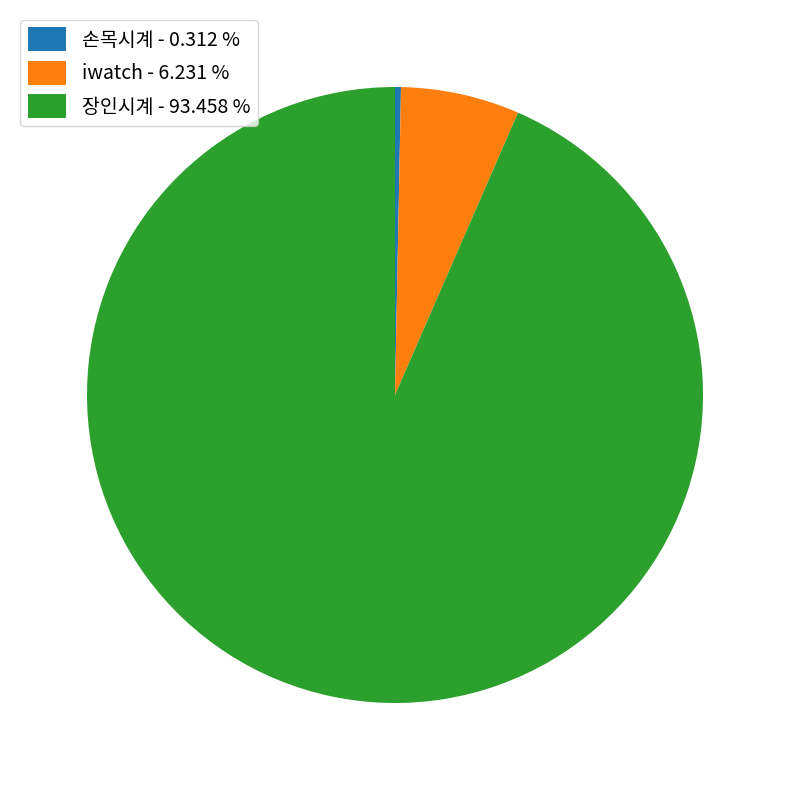

Rank the categories by value from highest to lowest.

장인시계, iwatch, 손목시계